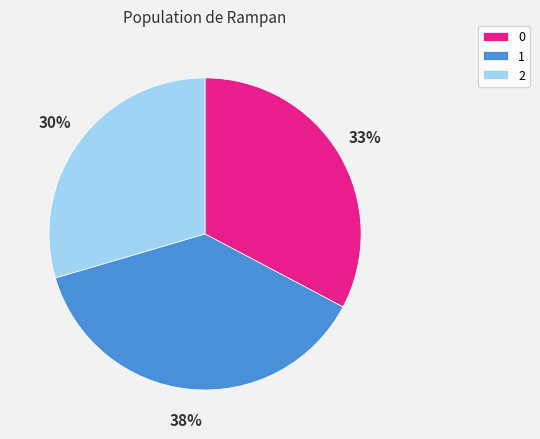

Approximately how many times larger is the value at 0 compared to 2?

1.1